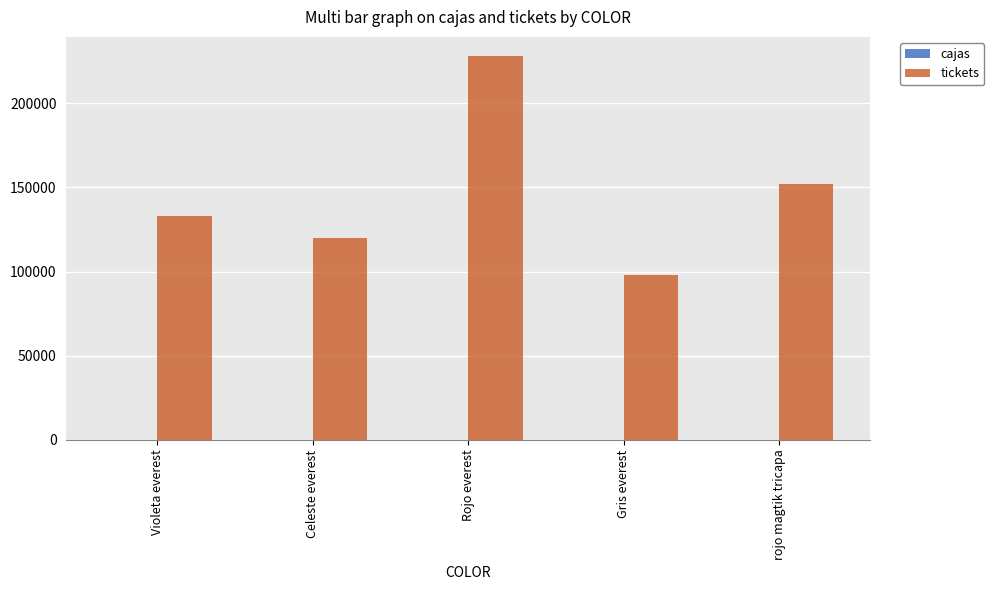

Which series has the largest total across all categories?

tickets